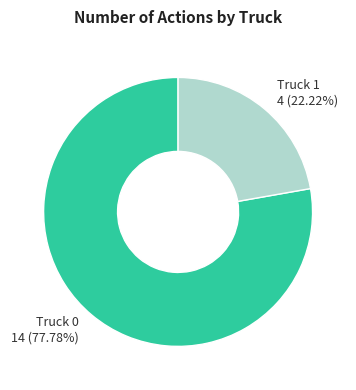

What percentage do Truck 0 and Truck 1 together represent?

100.0%